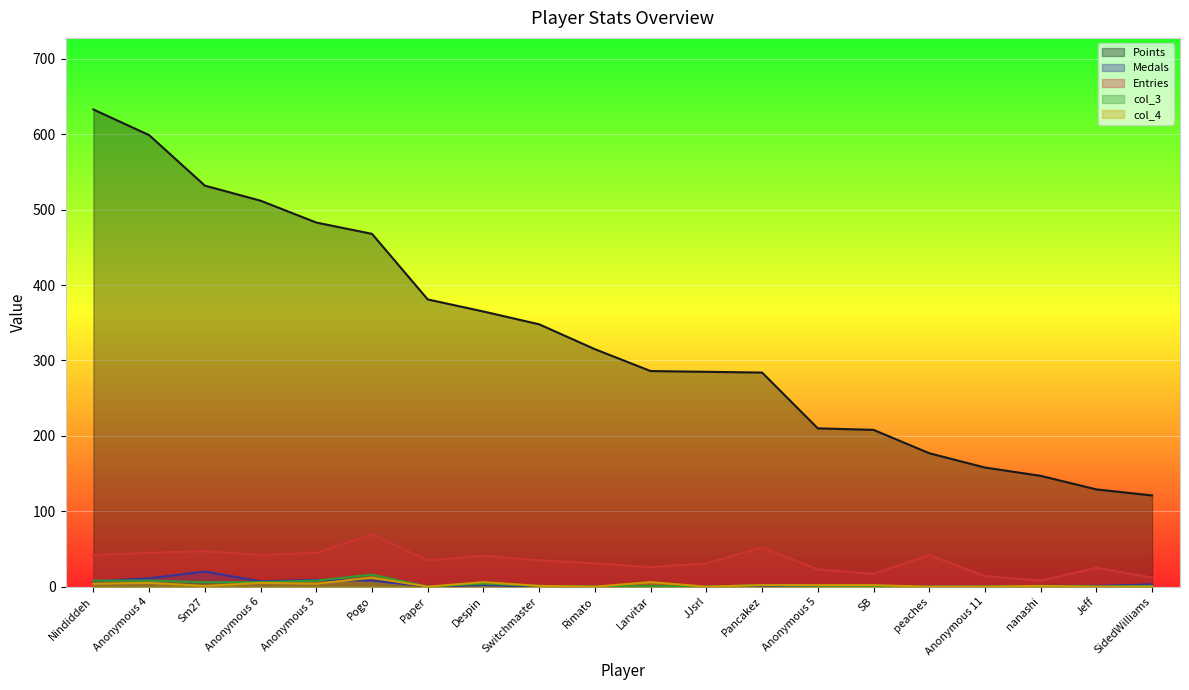

What is the sum of the Medals values at Pogo and Rimato?

8